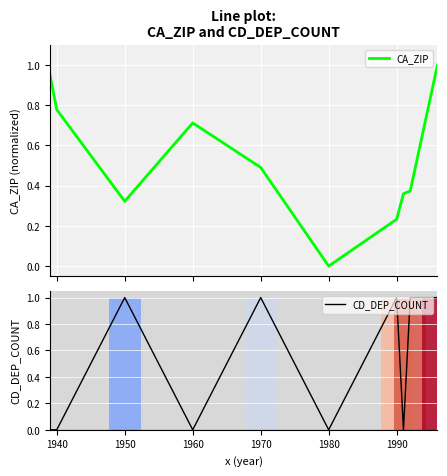

Reading left to right, what are all the values shown in this chart?

CA_ZIP: 1.0	0.8	0.3	0.7	0.5	0.0	0.2	0.4	0.4	1.0
CD_DEP_COUNT: 0.0	0.0	1.0	0.0	1.0	0.0	1.0	0.0	1.0	1.0